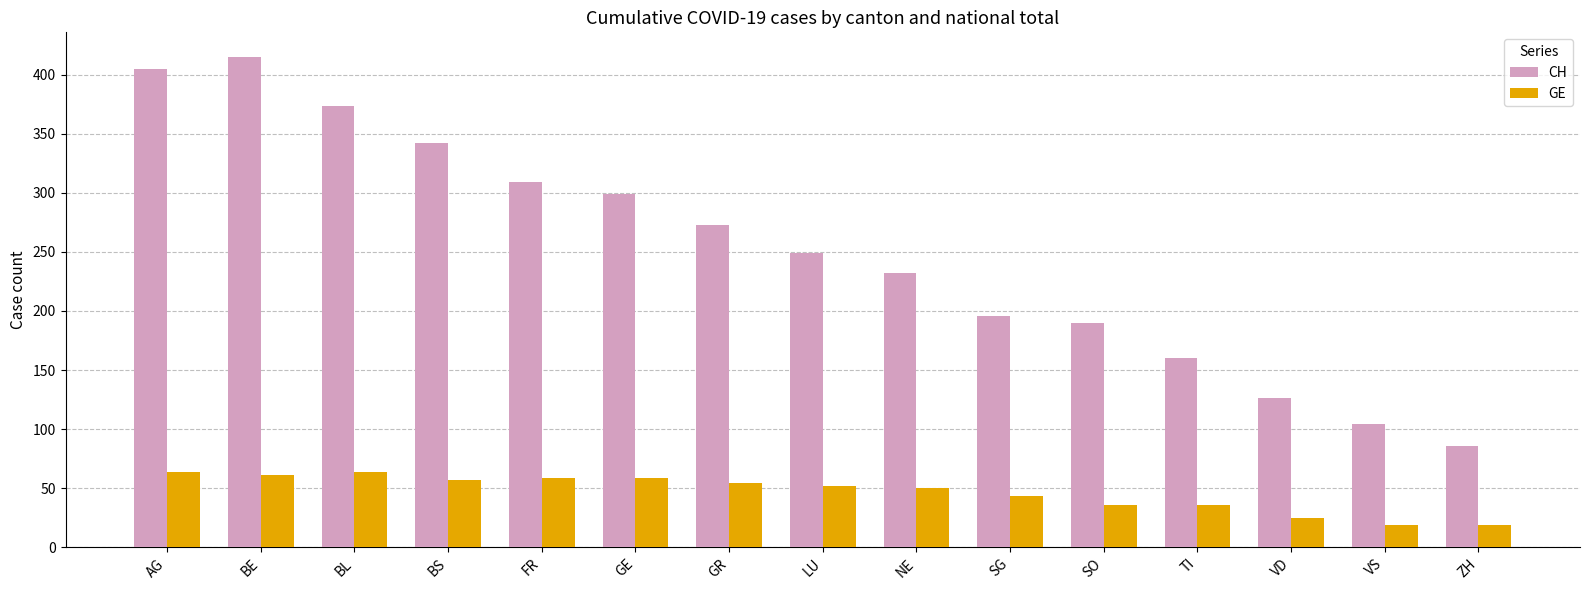

Which series has the largest range (max minus min)?

CH